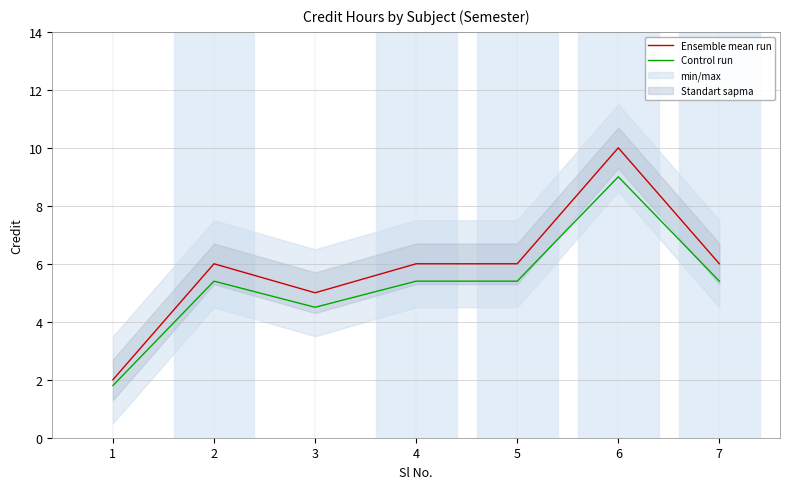

Between 1 and 7, which series saw the biggest shift?

Ensemble mean run